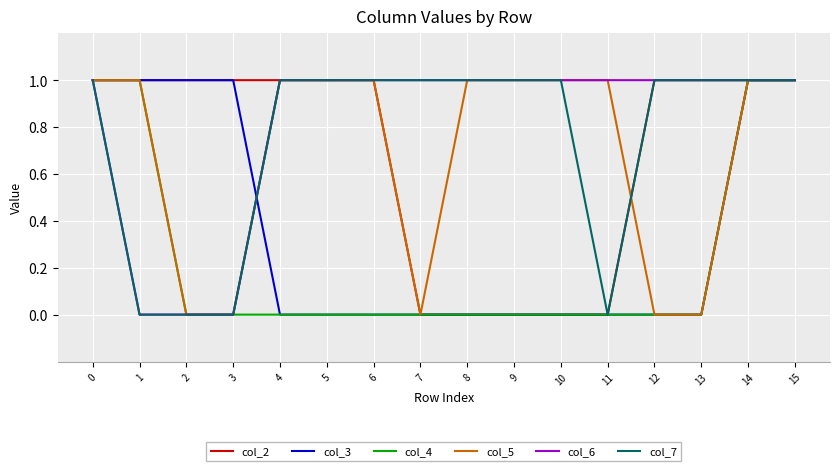

Reading left to right, transcribe all the data shown in this chart.

col_2: 0=1	1=1	2=1	3=1	4=1	5=1	6=1	7=0	8=0	9=0	10=0	11=0	12=1	13=1	14=1	15=1
col_3: 0=1	1=1	2=1	3=1	4=0	5=0	6=0	7=0	8=0	9=0	10=0	11=0	12=0	13=0	14=1	15=1
col_4: 0=1	1=1	2=0	3=0	4=0	5=0	6=0	7=0	8=0	9=0	10=0	11=0	12=0	13=0	14=1	15=1
col_5: 0=1	1=1	2=0	3=0	4=1	5=1	6=1	7=0	8=1	9=1	10=1	11=1	12=0	13=0	14=1	15=1
col_6: 0=1	1=0	2=0	3=0	4=1	5=1	6=1	7=1	8=1	9=1	10=1	11=1	12=1	13=1	14=1	15=1
col_7: 0=1	1=0	2=0	3=0	4=1	5=1	6=1	7=1	8=1	9=1	10=1	11=0	12=1	13=1	14=1	15=1